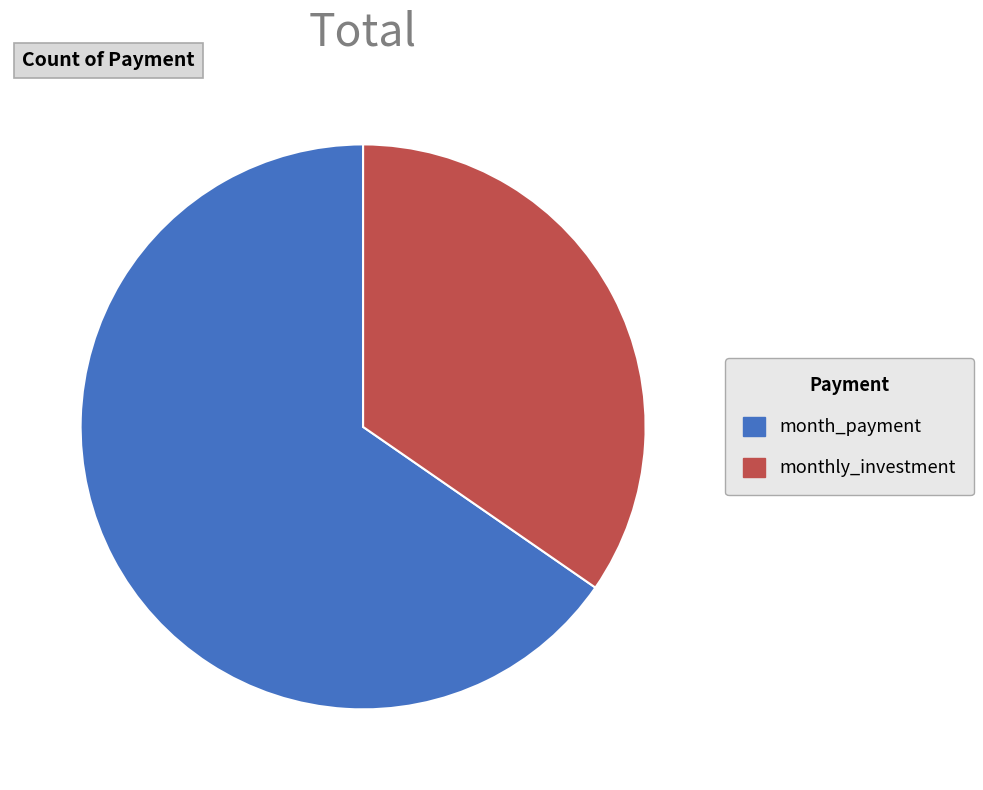

Which category accounts for the majority?

month_payment